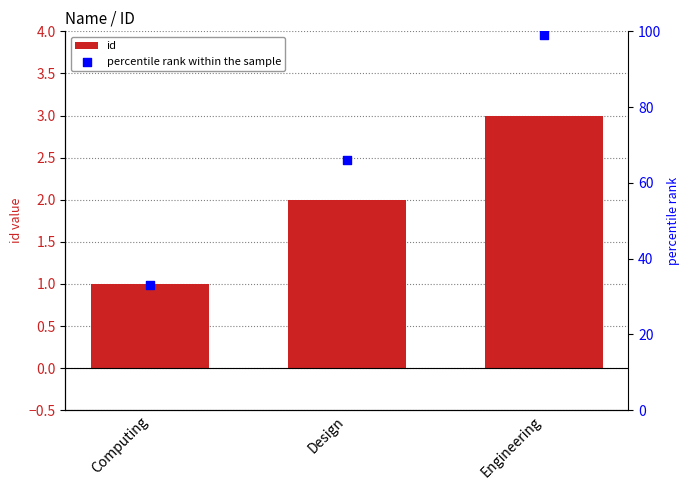

What is the total value across all series at Computing?

34